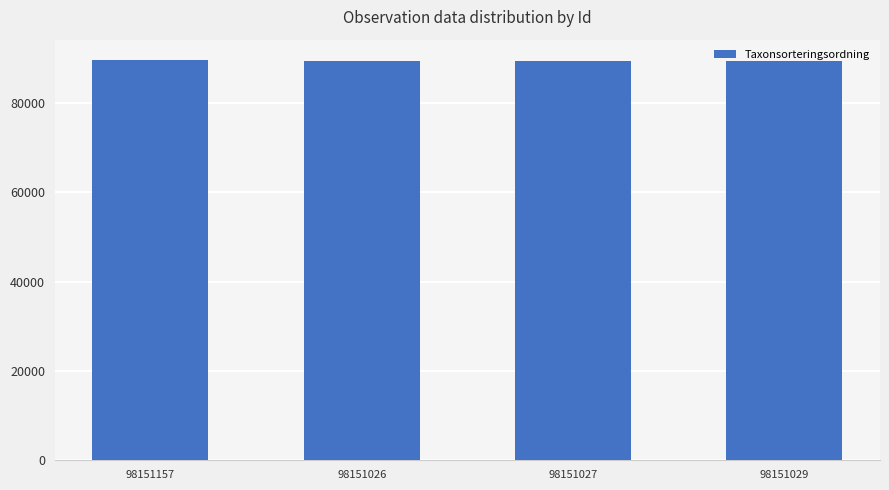

Are the bars horizontal?

No